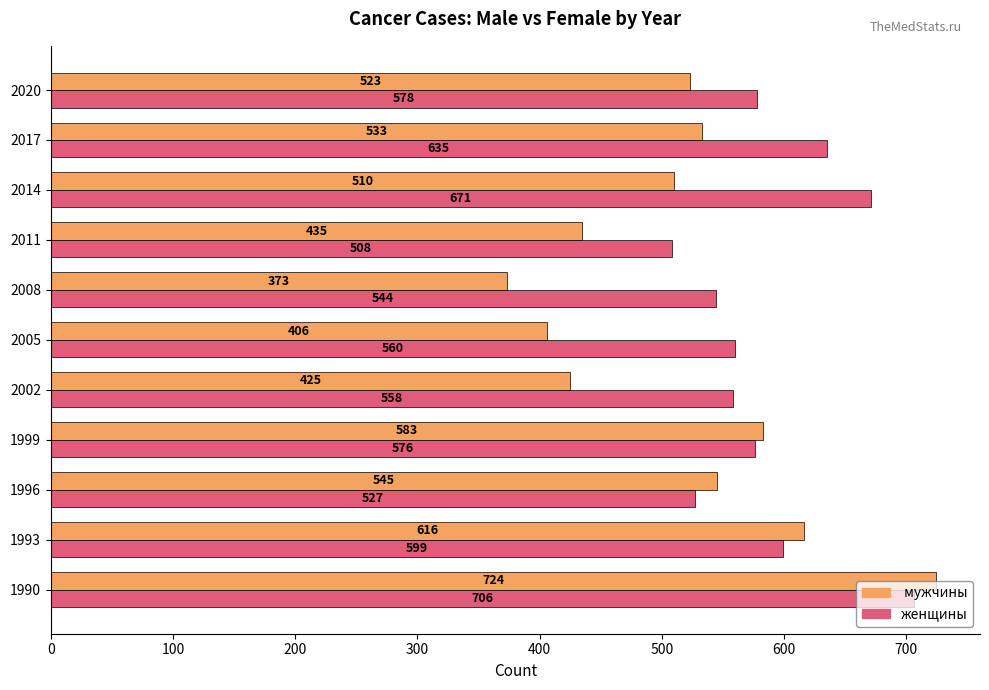

At which category is the sum across all series the highest?

1990